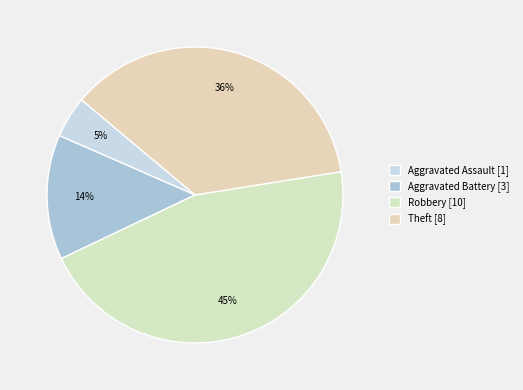

How many slices are in this pie chart?

4